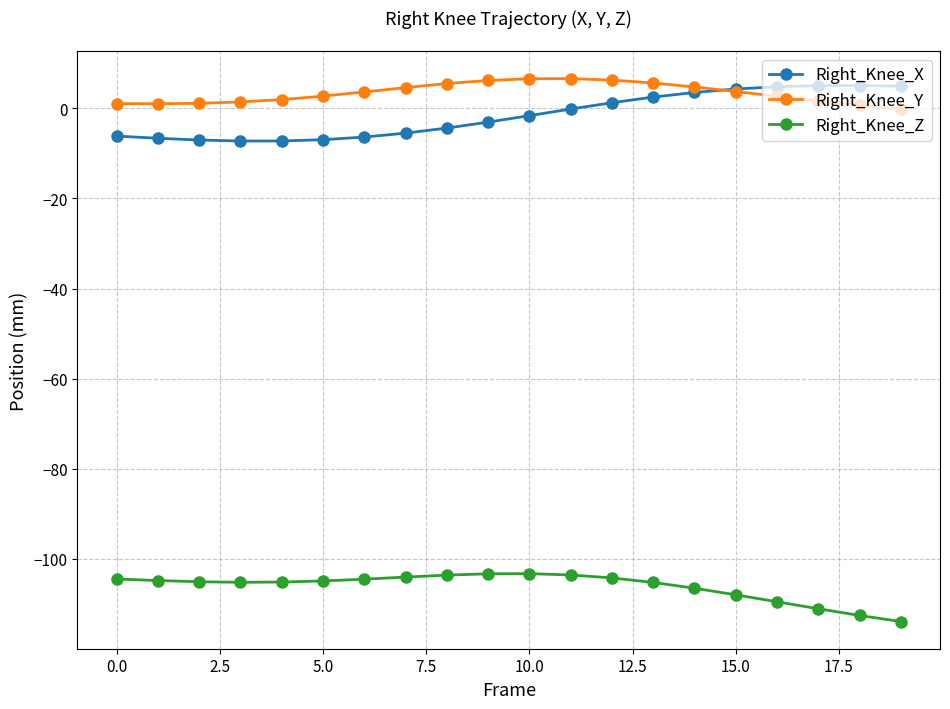

True or false: Right_Knee_Z and Right_Knee_X intersect in this chart.

False